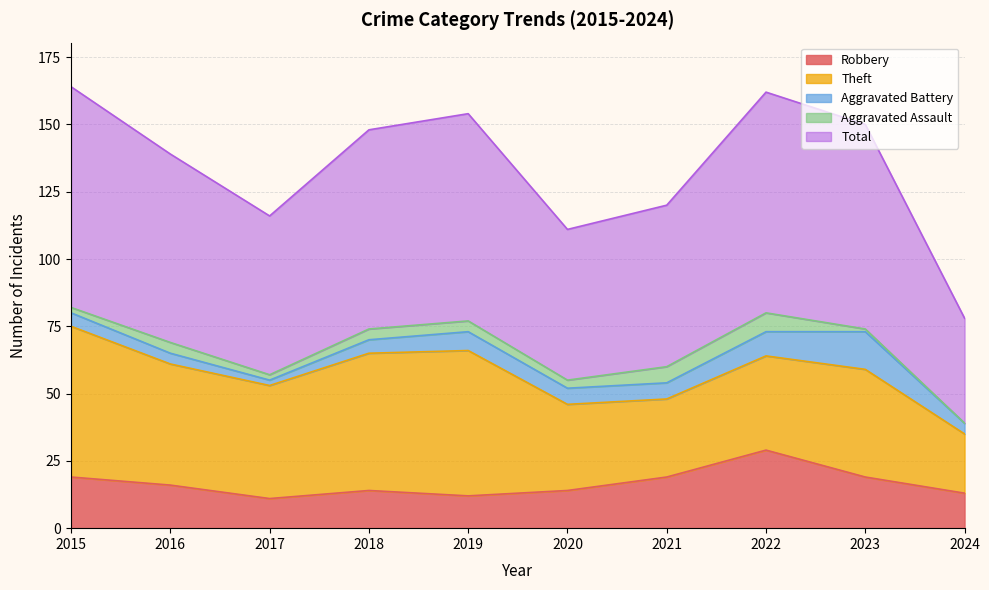

True or false: Total and Robbery cross at least once.

False